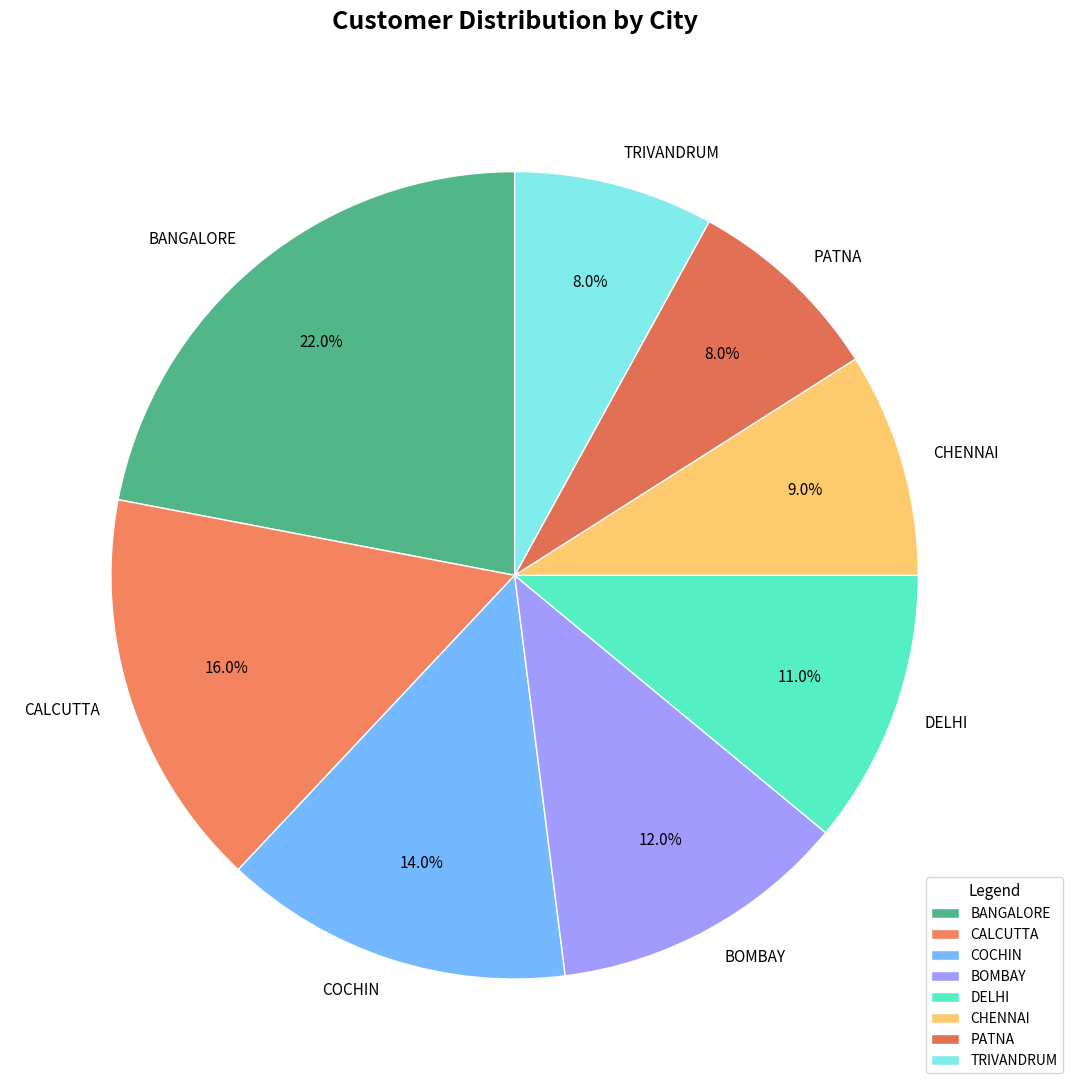

Combined, what portion of the pie is CHENNAI and PATNA?

17.0%